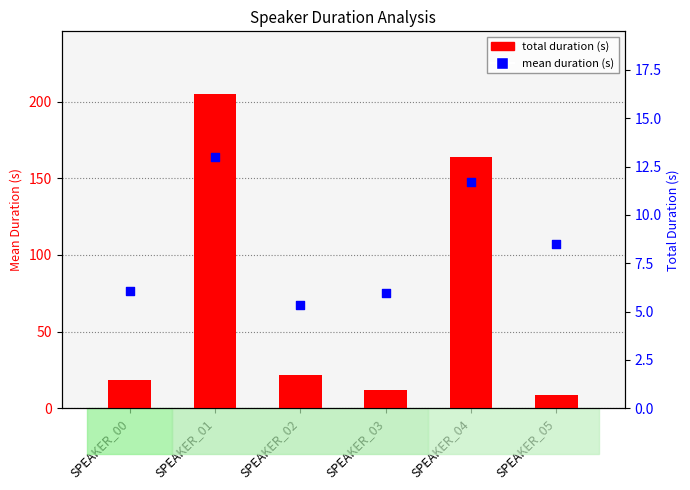

At how many categories does at least one series exceed 84?

2